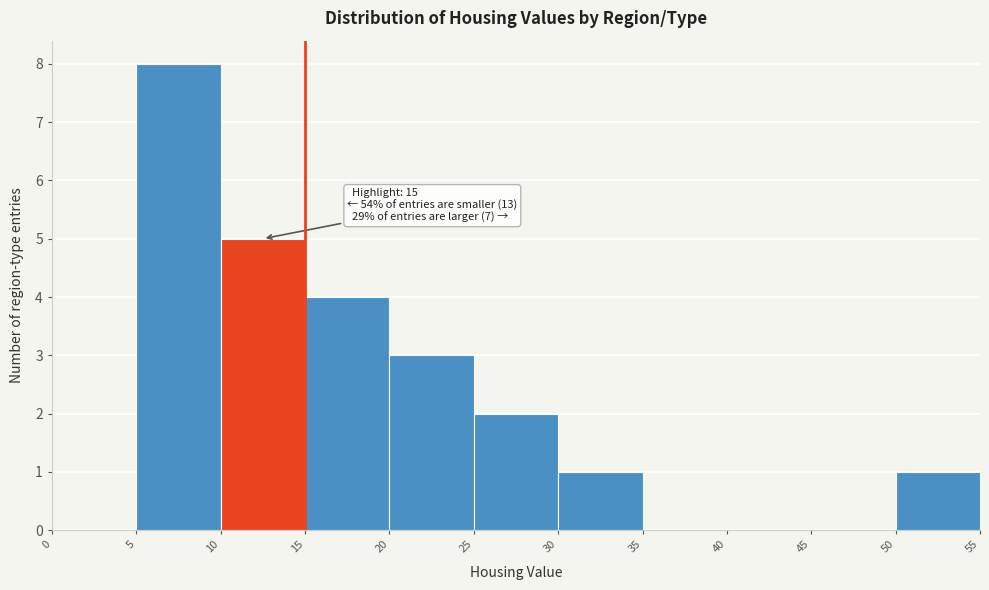

Over which range of the x-axis is the bar tallest?

5 to 10